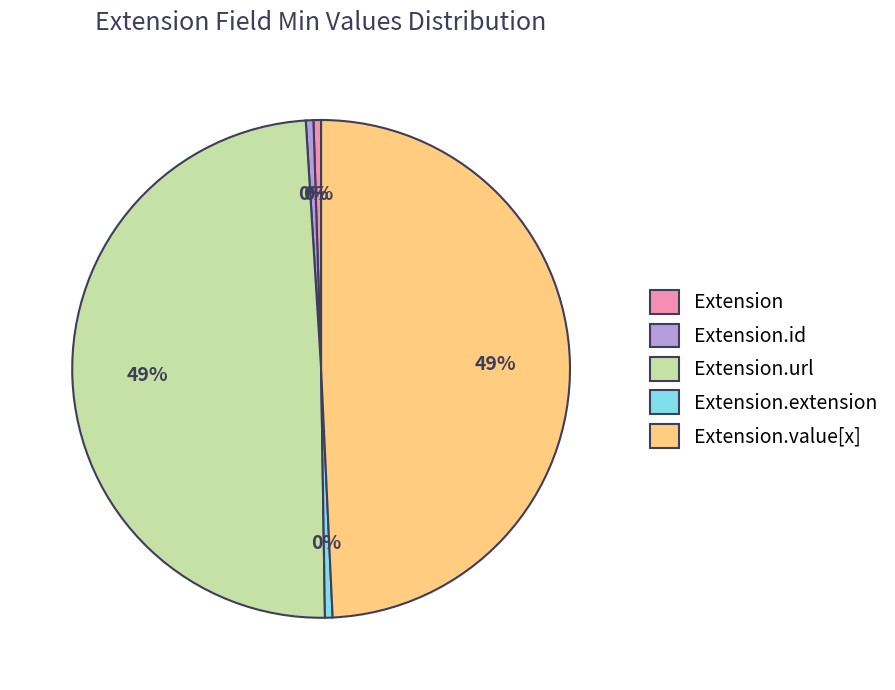

Do Extension.extension and Extension.id together represent more than half of the pie?

No